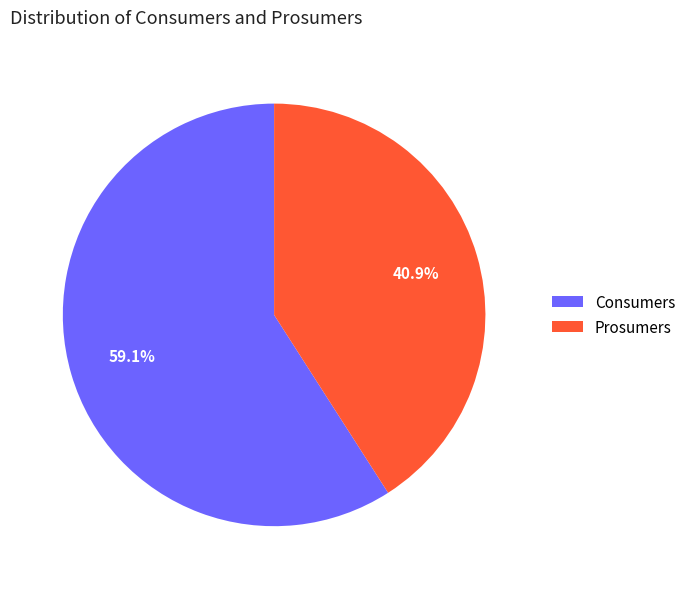

Which slice is the largest?

Consumers